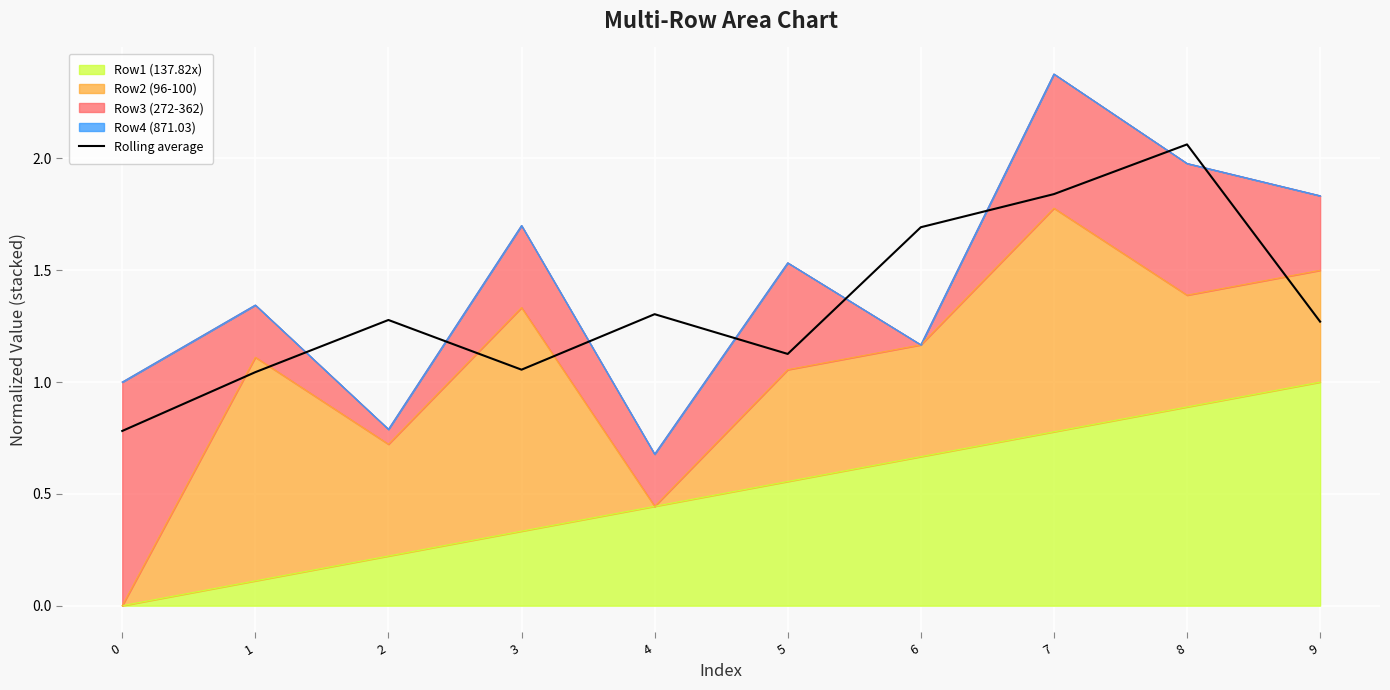

How many interior local valleys (lower than both neighbors) does the data have?

2